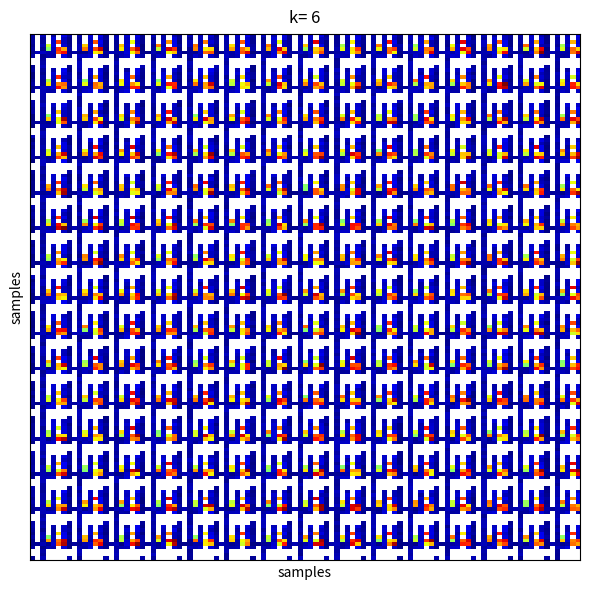

How many data points does each series have?

40